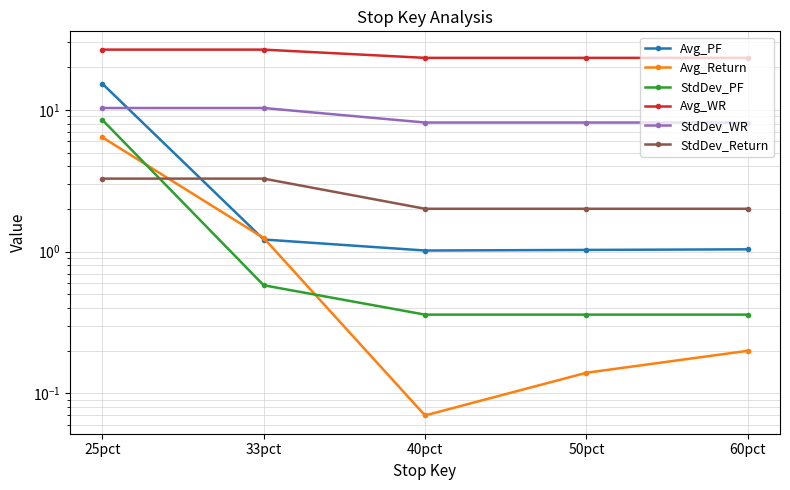

Reading left to right, extract all data points from this chart.

Avg_PF: 15.3	1.2	1.0	1.0	1.0
Avg_Return: 6.4	1.2	0.1	0.1	0.2
StdDev_PF: 8.5	0.6	0.4	0.4	0.4
Avg_WR: 26.7	26.7	23.3	23.3	23.3
StdDev_WR: 10.3	10.3	8.2	8.2	8.2
StdDev_Return: 3.3	3.3	2.0	2.0	2.0